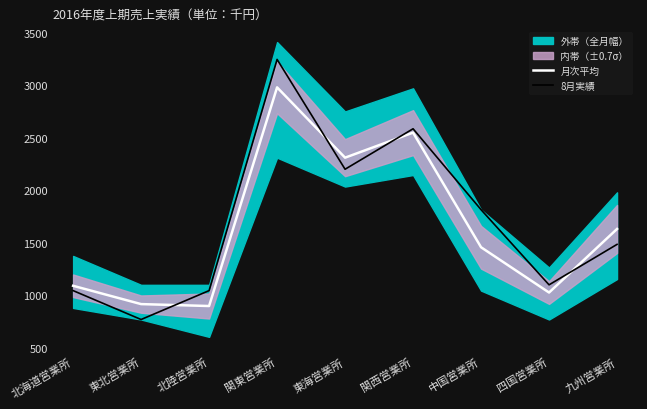

Between which two adjacent categories do 月次平均 and 8月実績 first intersect?

東北営業所 and 北陸営業所